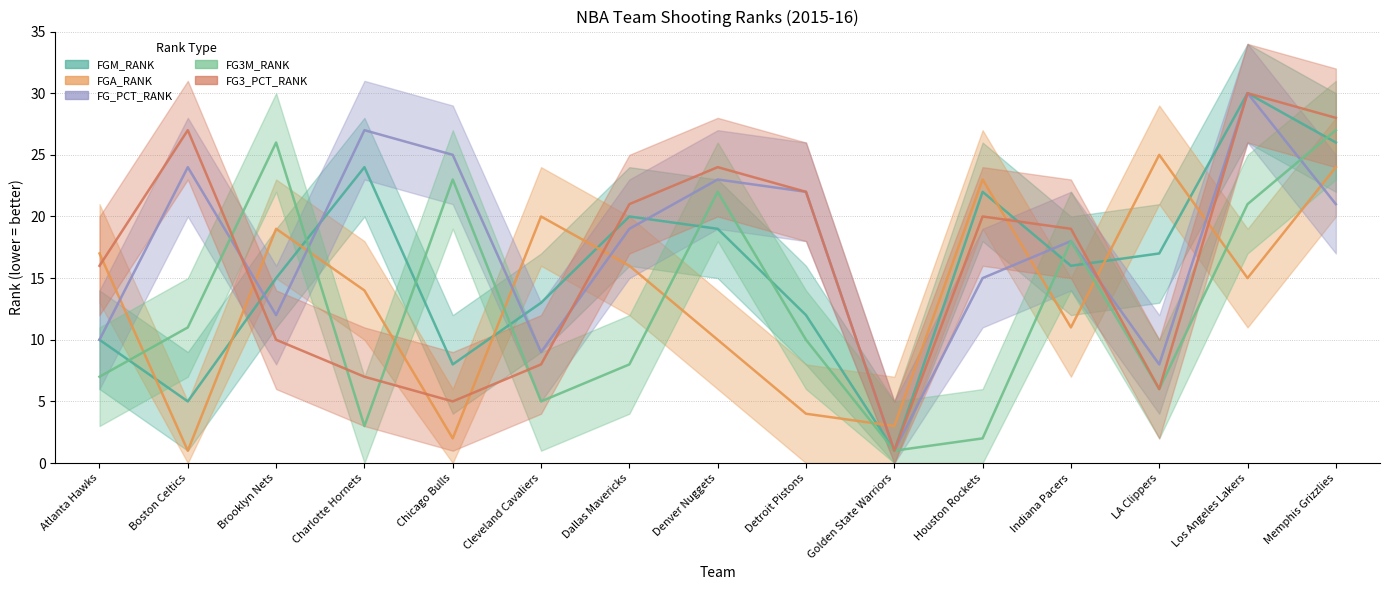

Which category has the highest value in the FG_PCT_RANK series?

Los Angeles Lakers